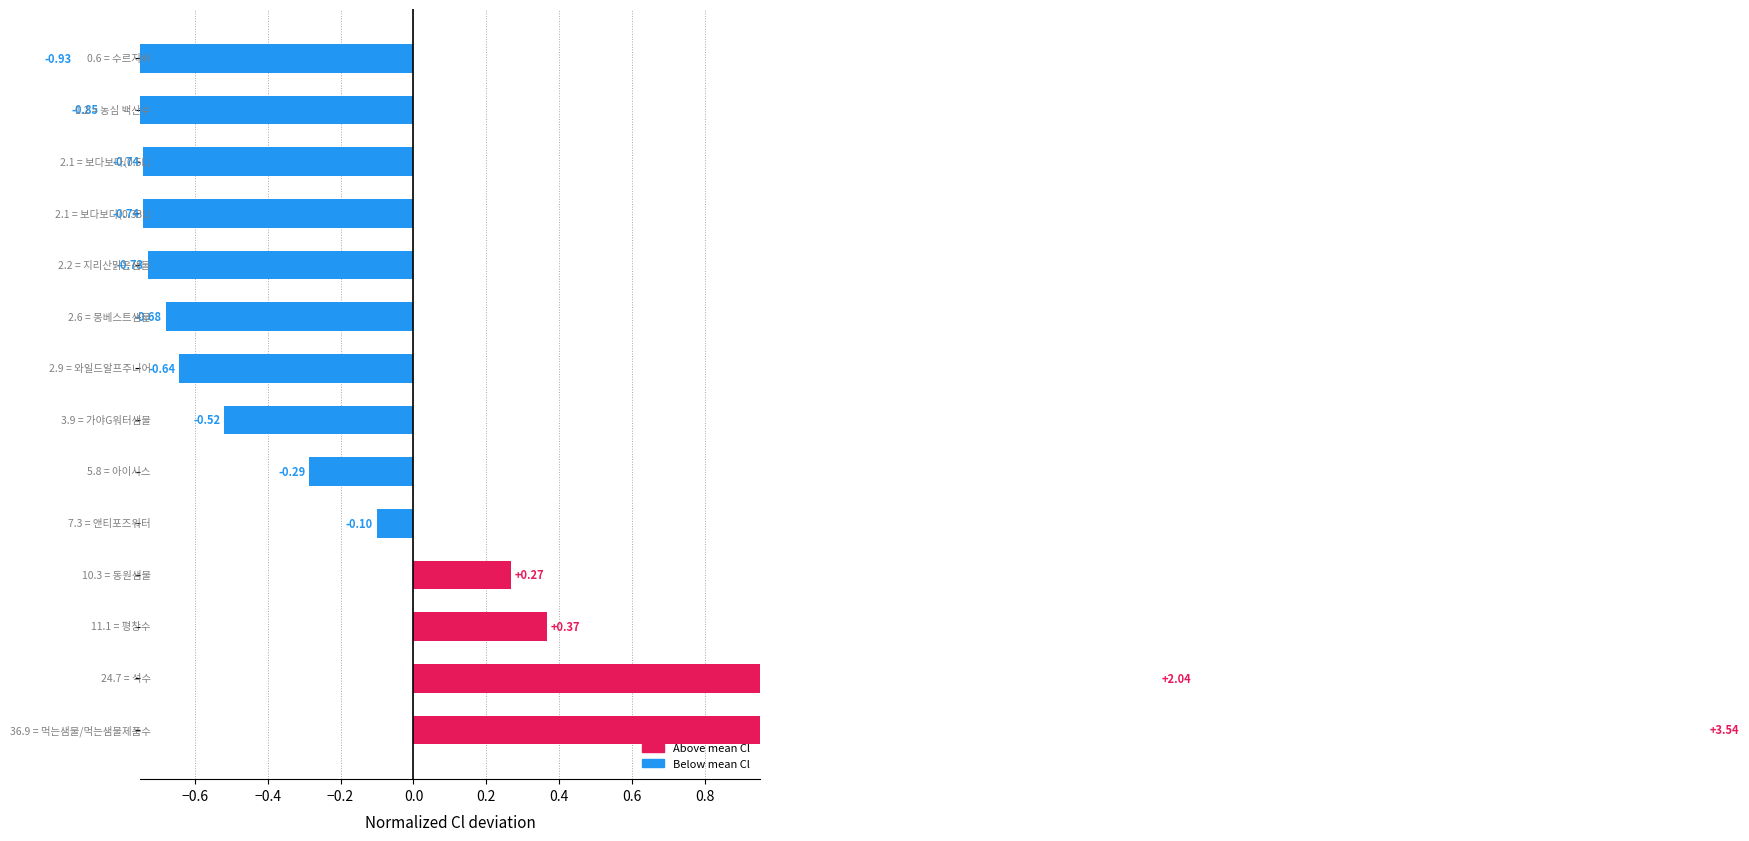

How many negative values are there?

10